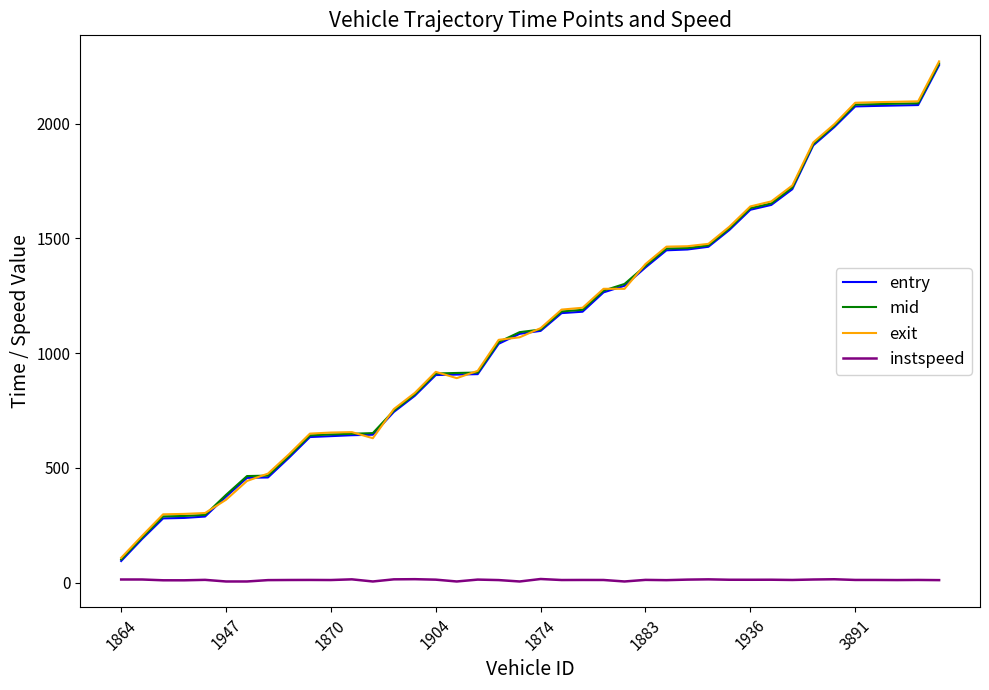

True or false: exit has more than 1 points higher than both neighbors.

True